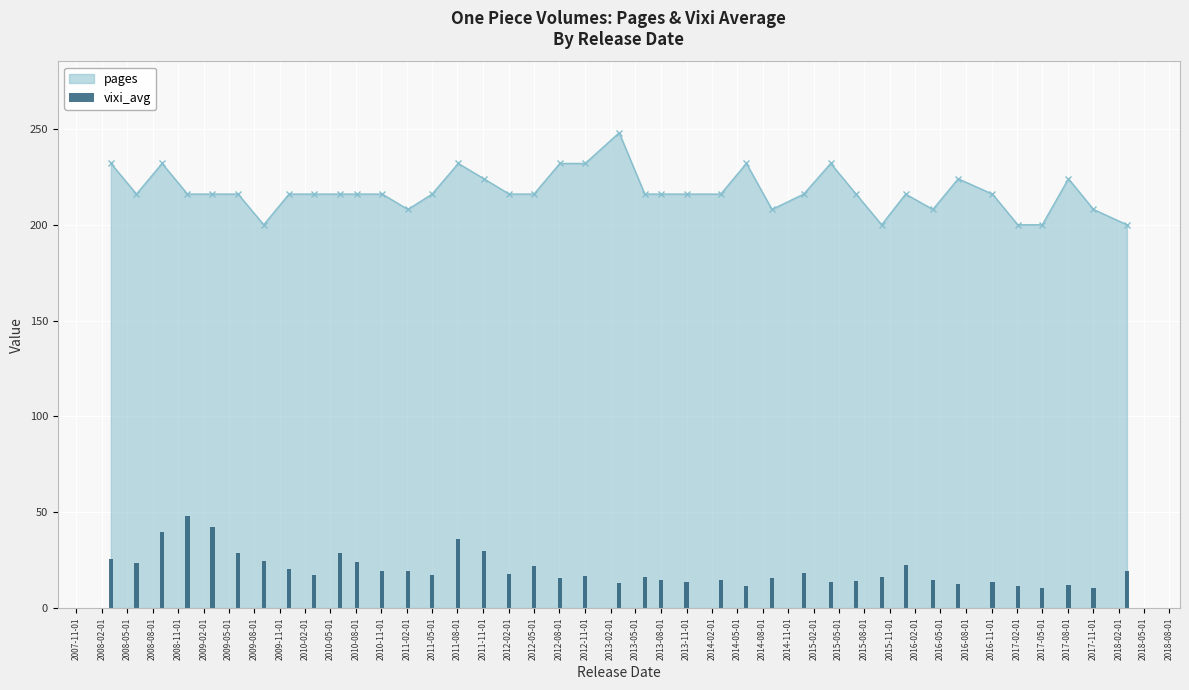

What is the lowest value of the pages series?

200